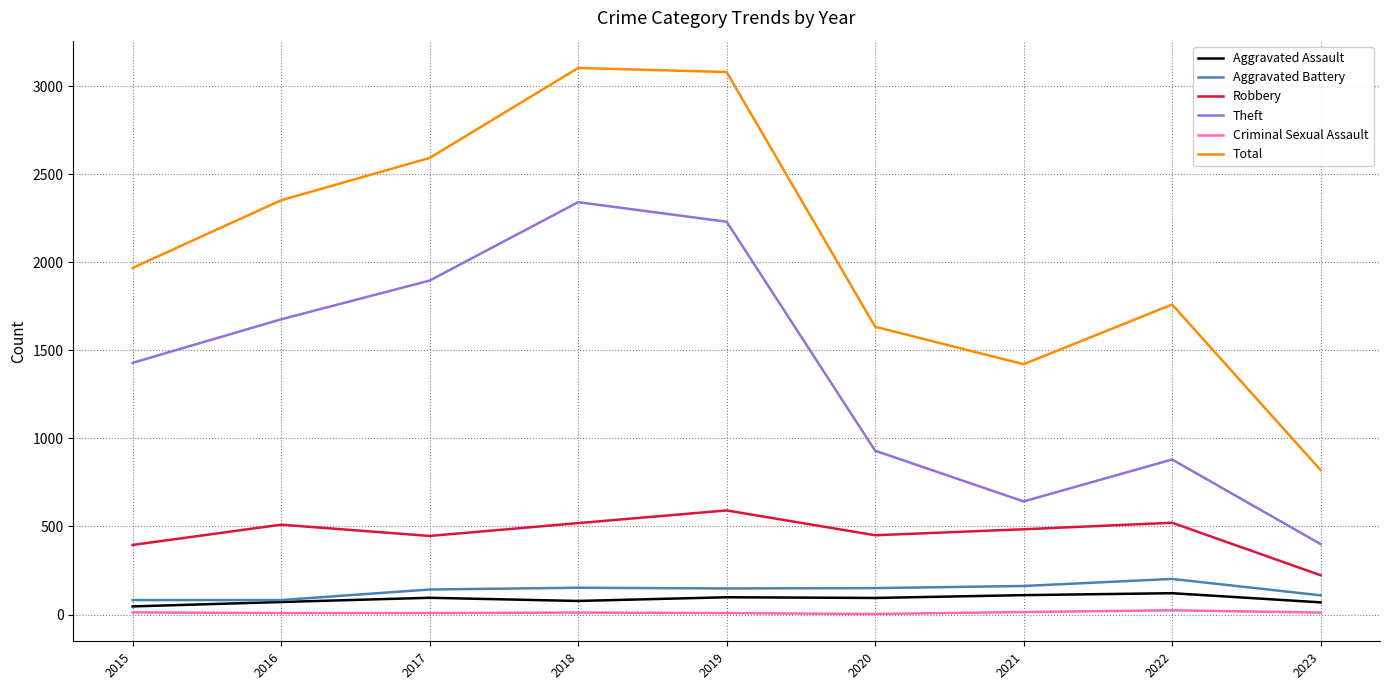

What is the total value across all series at 2021?

2833